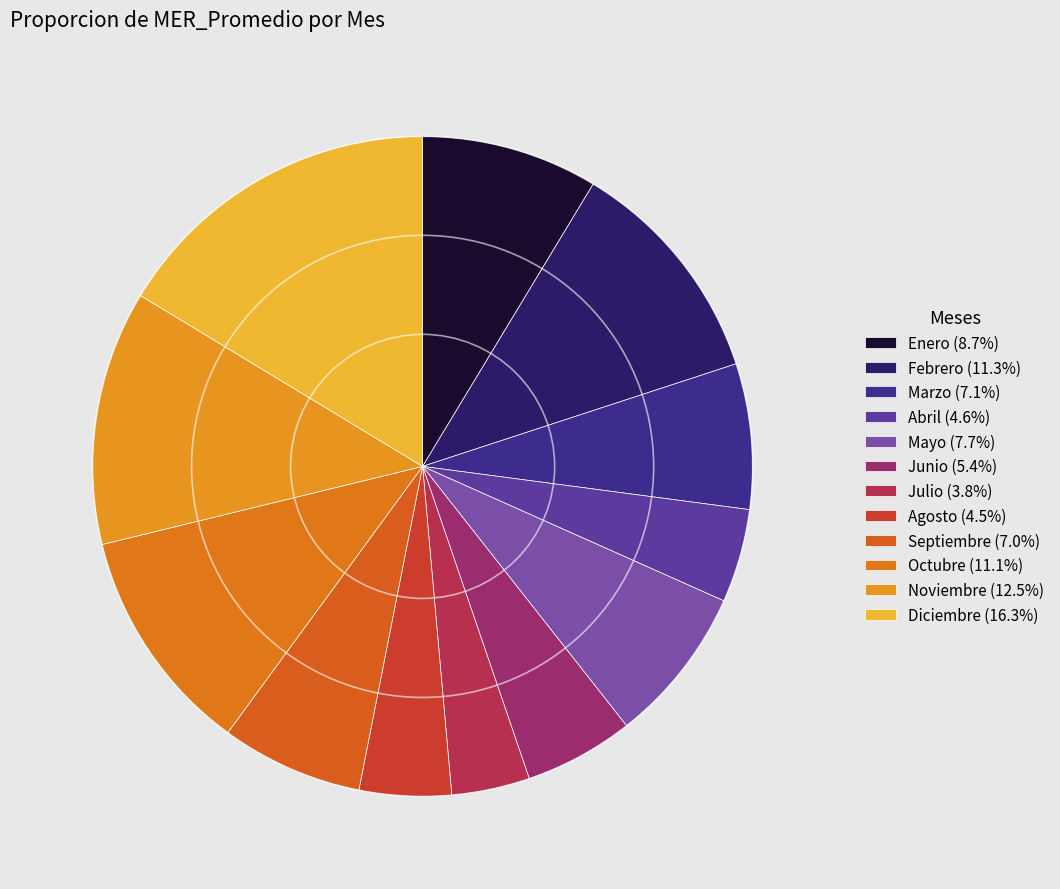

Approximately how many times larger is the value at Septiembre compared to Noviembre?

0.6